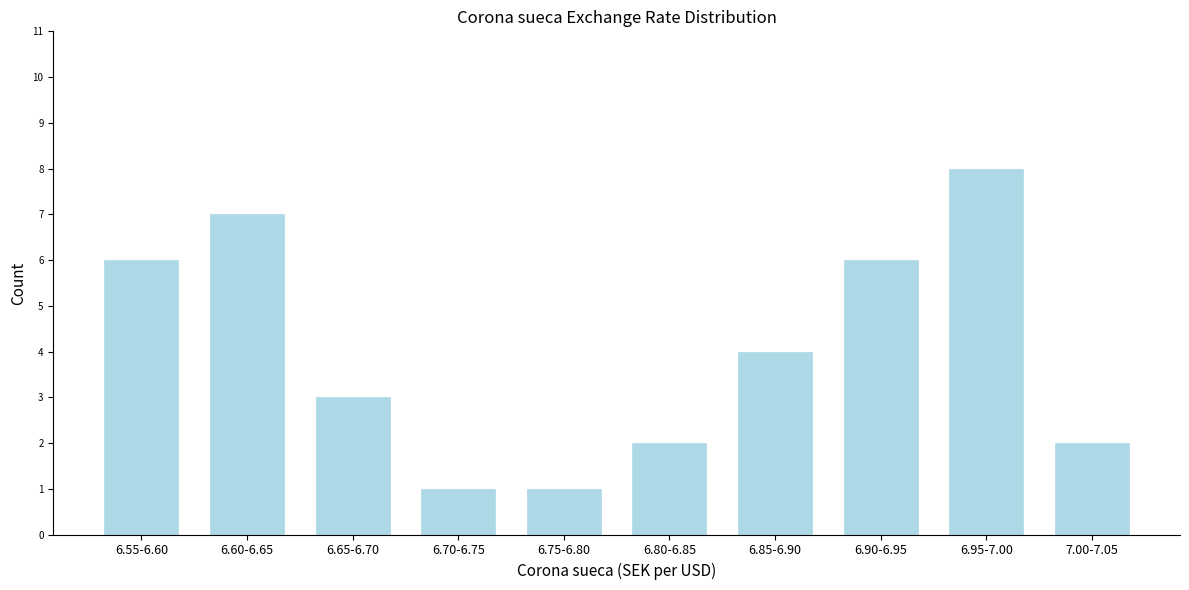

Reading left to right, transcribe all the data shown in this chart.

6	7	3	1	1	2	4	6	8	2